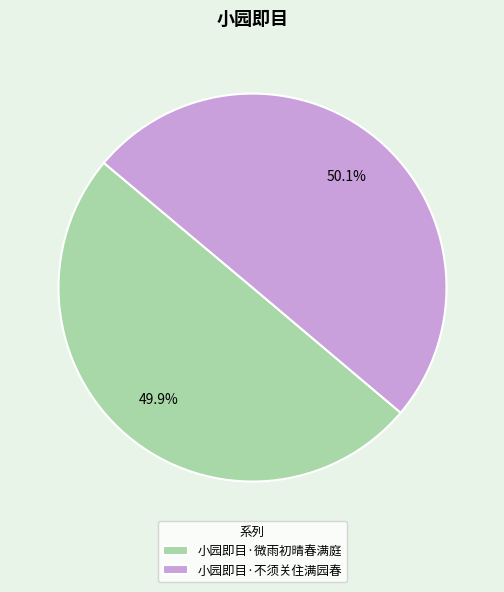

Is there a majority slice in this chart?

Yes